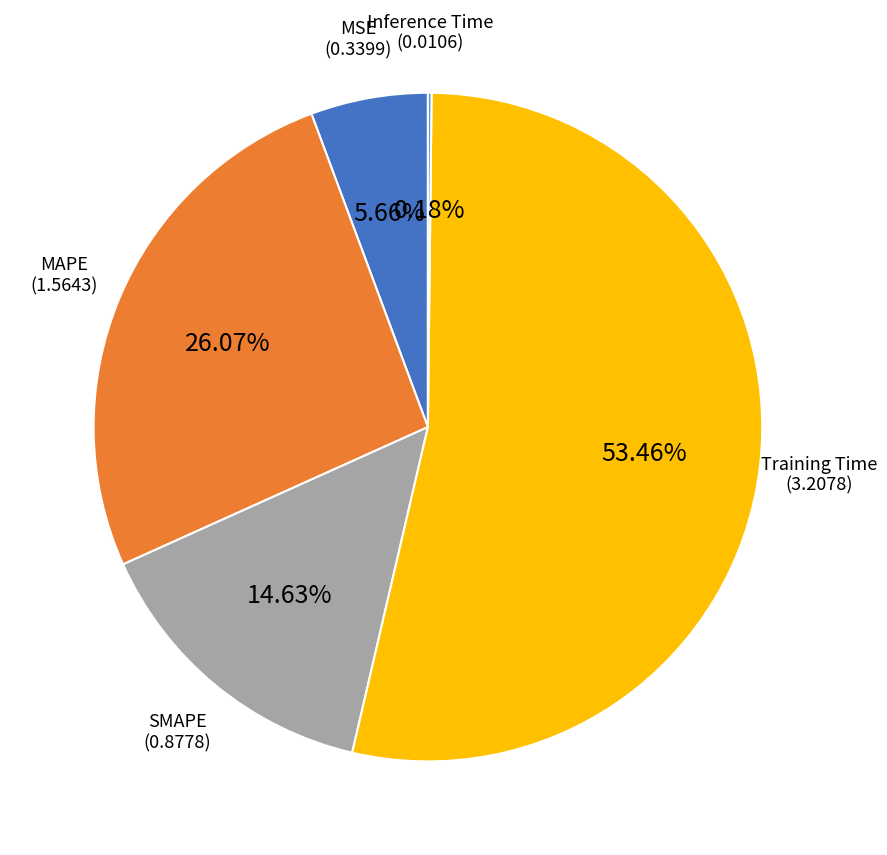

To the nearest percent, what is the average slice percentage?

20%